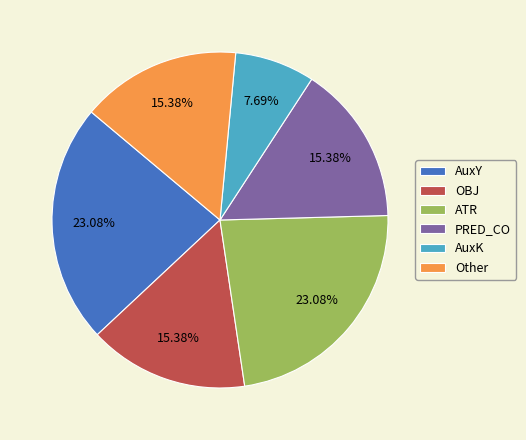

Which has a higher value, AuxK or OBJ?

OBJ